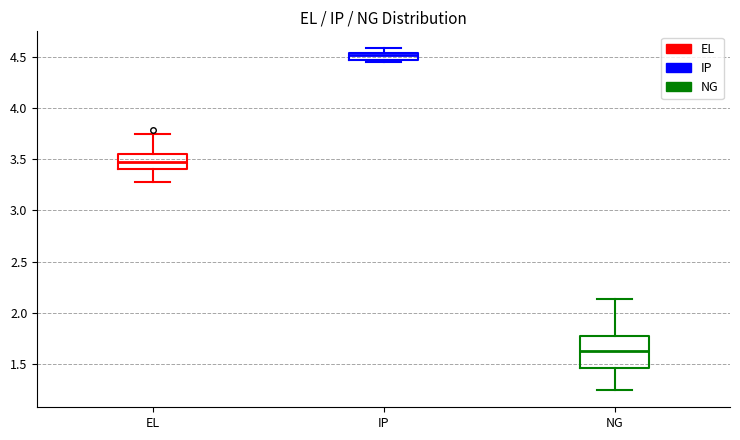

Which box is the tallest, from its lower edge to its upper edge?

NG